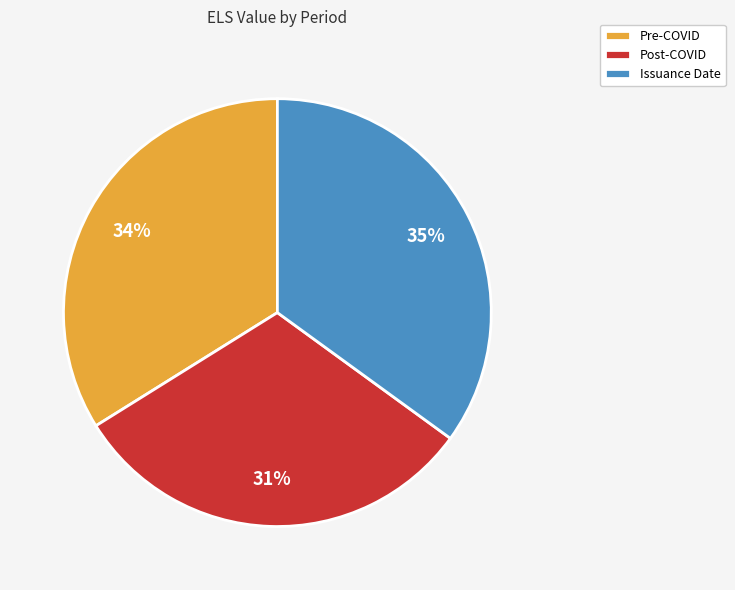

Count the number of slices in the pie.

3